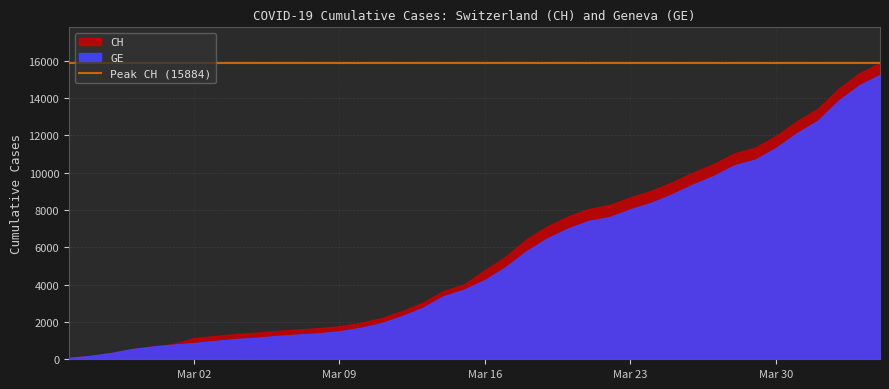

Is it true that GE equals 1485 at 2020-03-21?

False